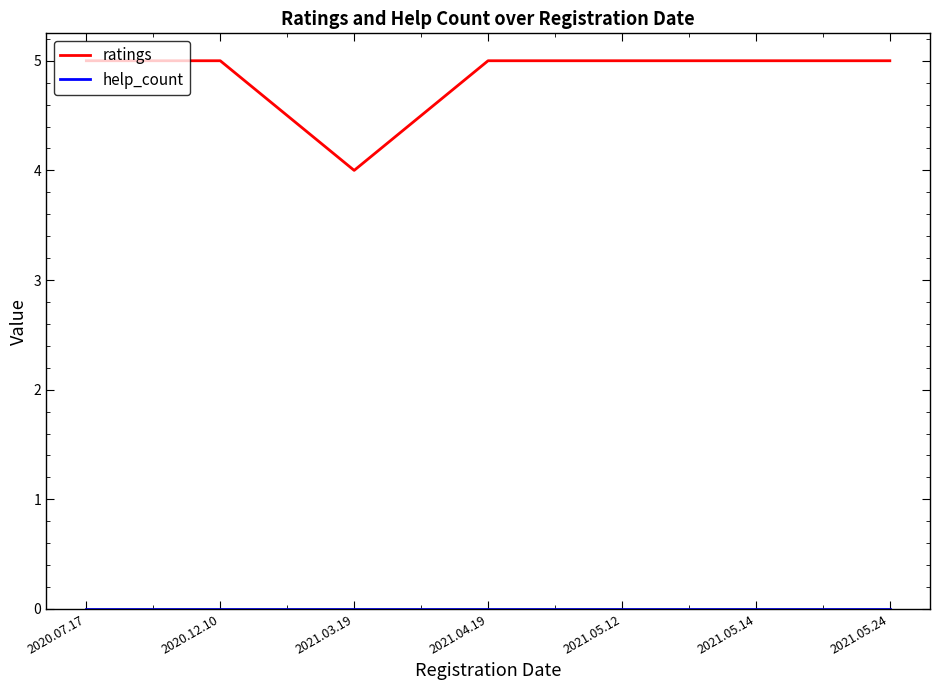

Which series has the largest total across all categories?

ratings